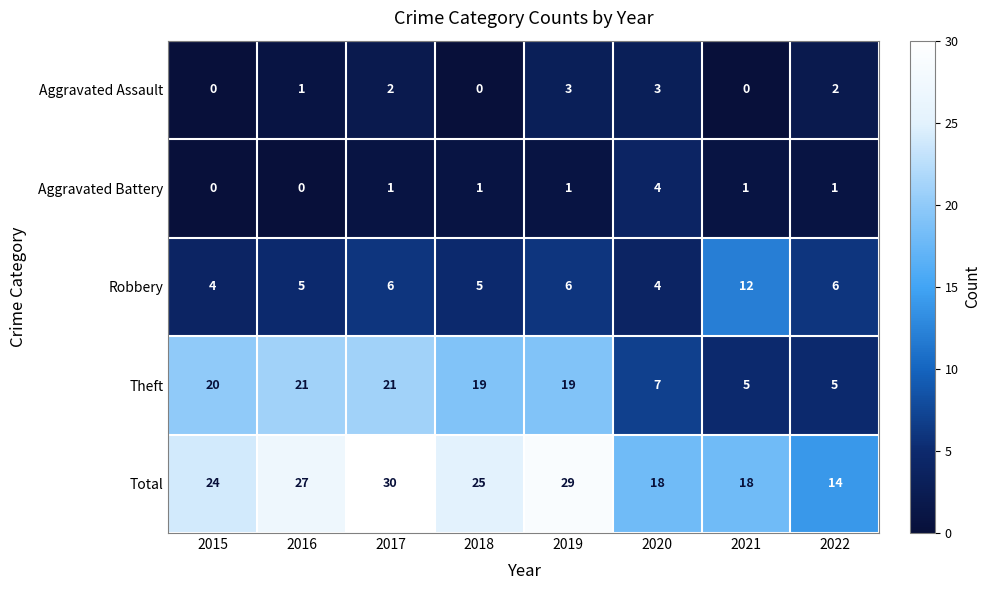

True or false: Aggravated Assault has a value of 3 at 2020.

True